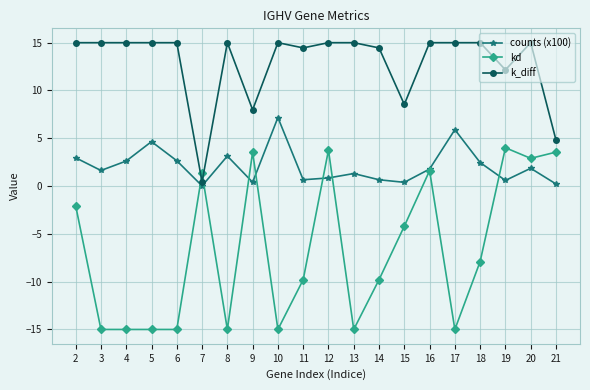

List the series in order of their peak value, highest first.

k_diff, counts (x100), kd